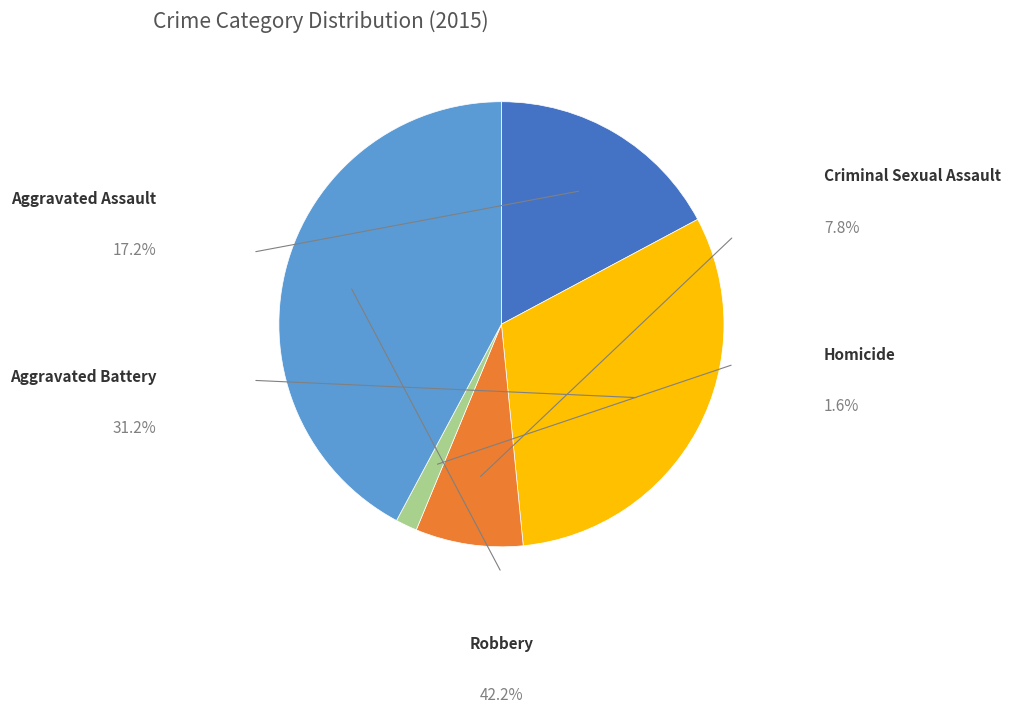

What is the largest slice in the pie chart?

Robbery